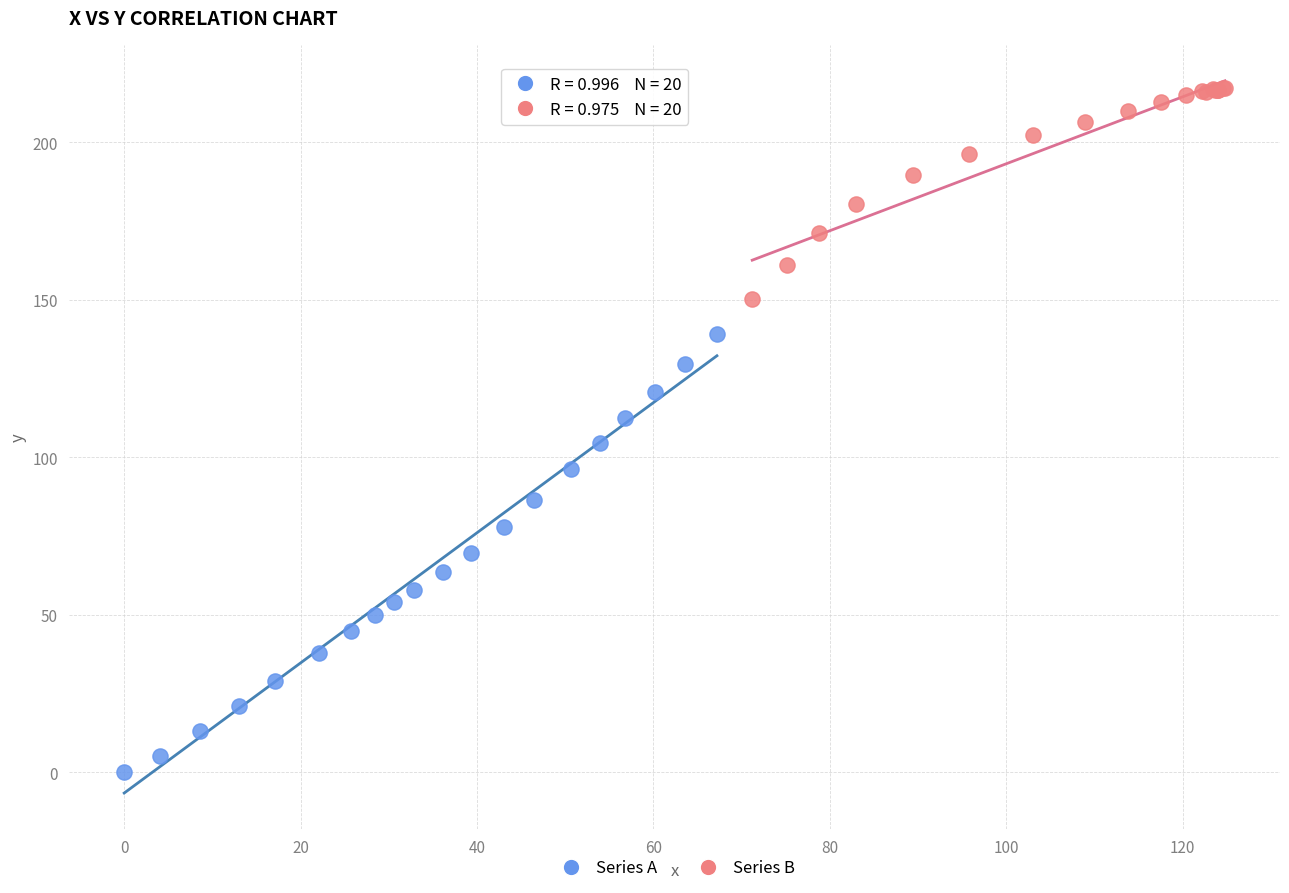

Which series reaches the maximum Y coordinate?

Series B